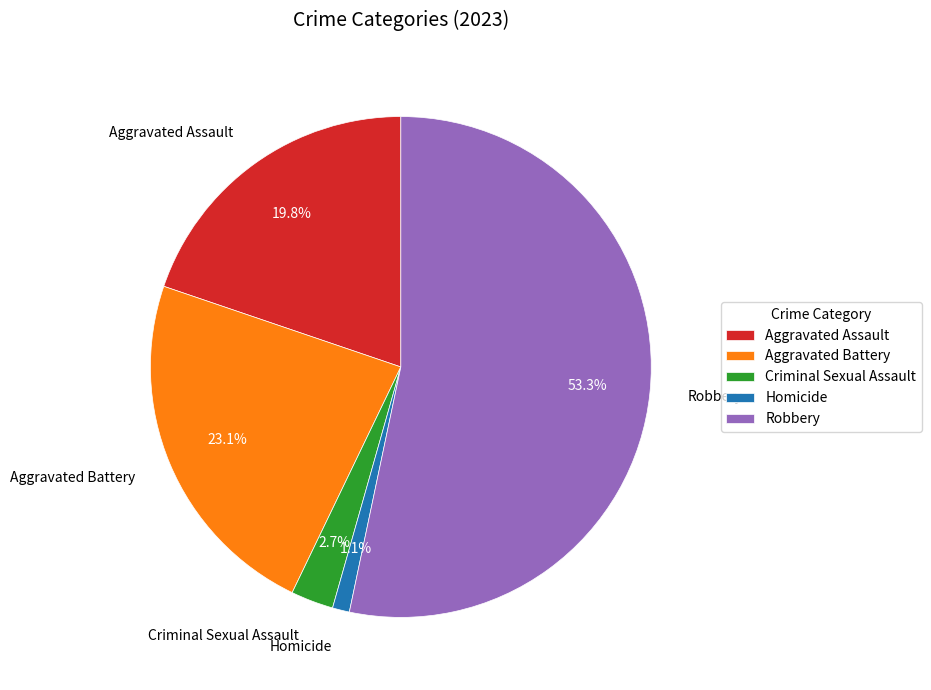

Which category has the smallest portion of the pie?

Homicide